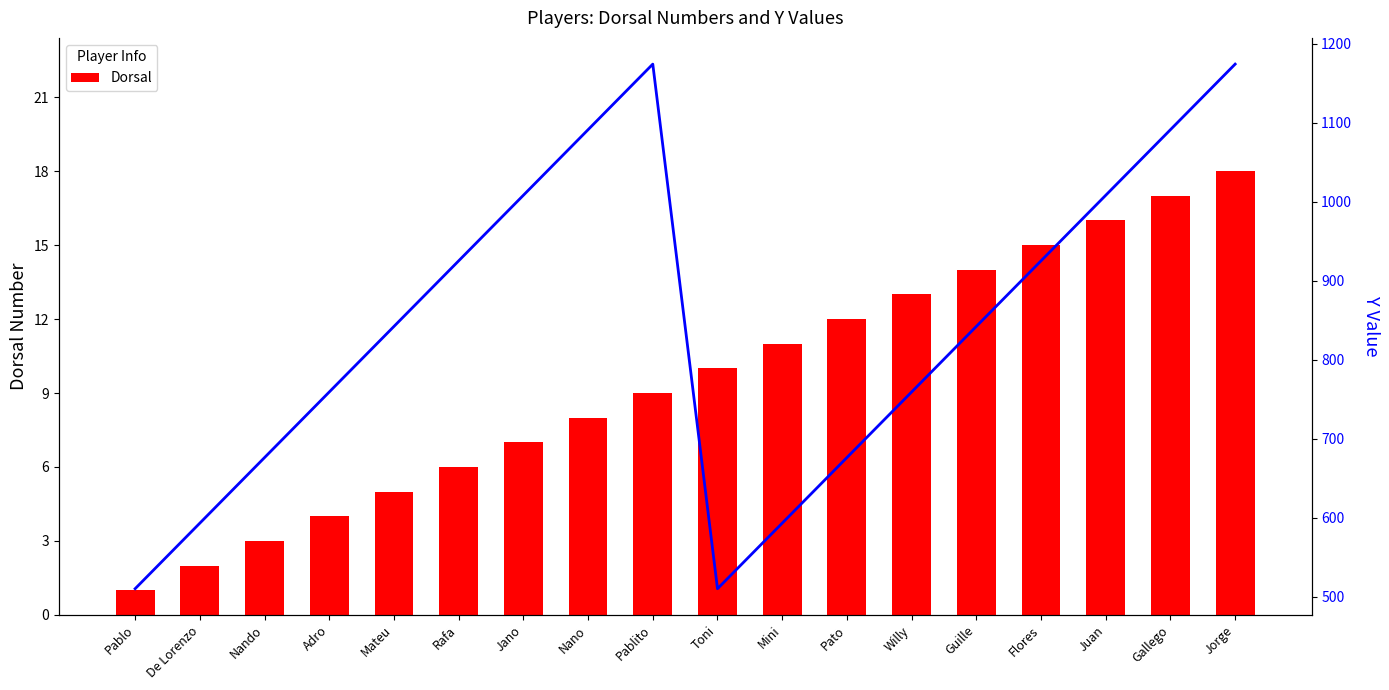

What is the sum of all Dorsal values?

171